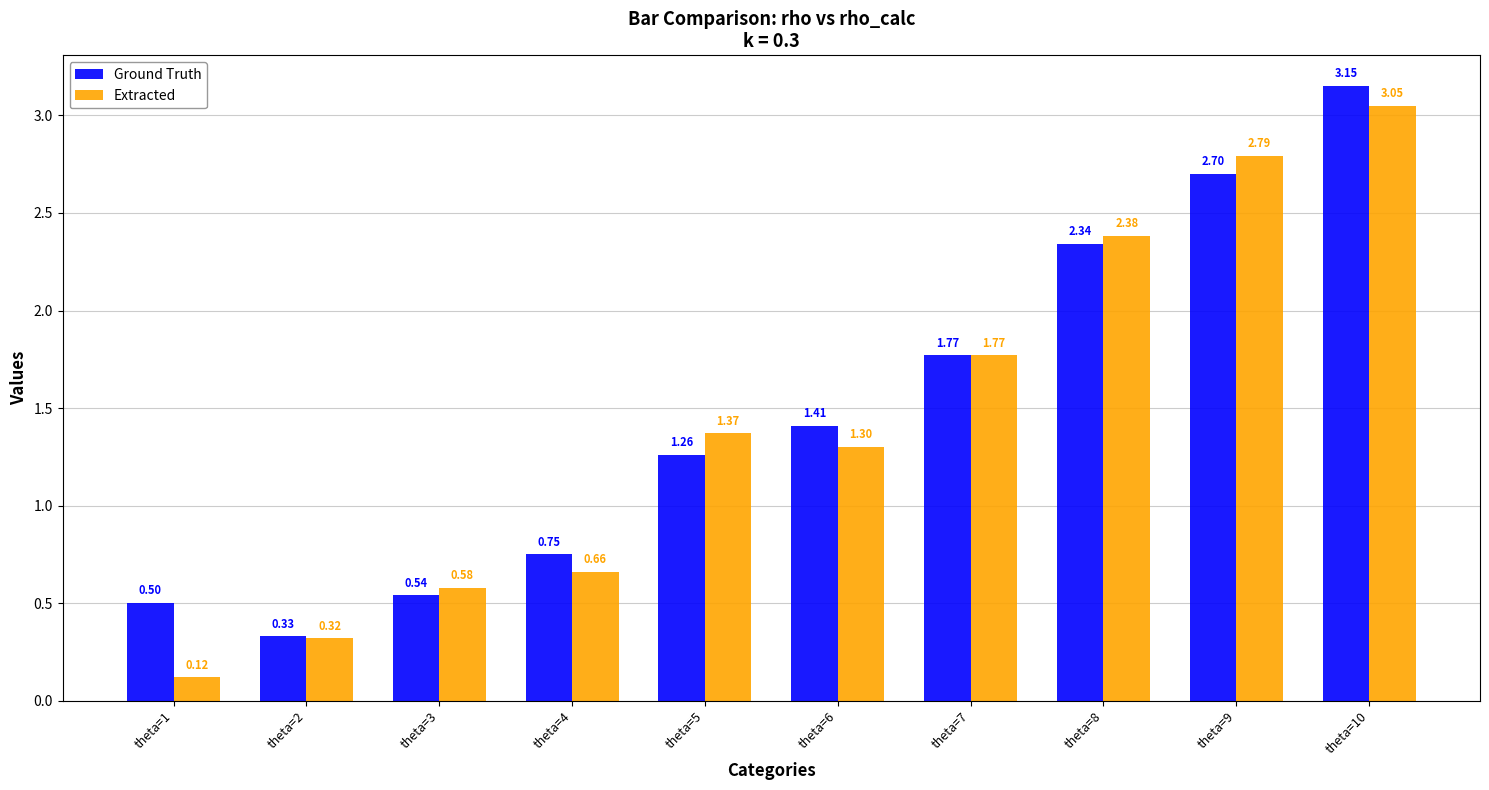

Where does the Ground Truth series first go above 1?

theta=5